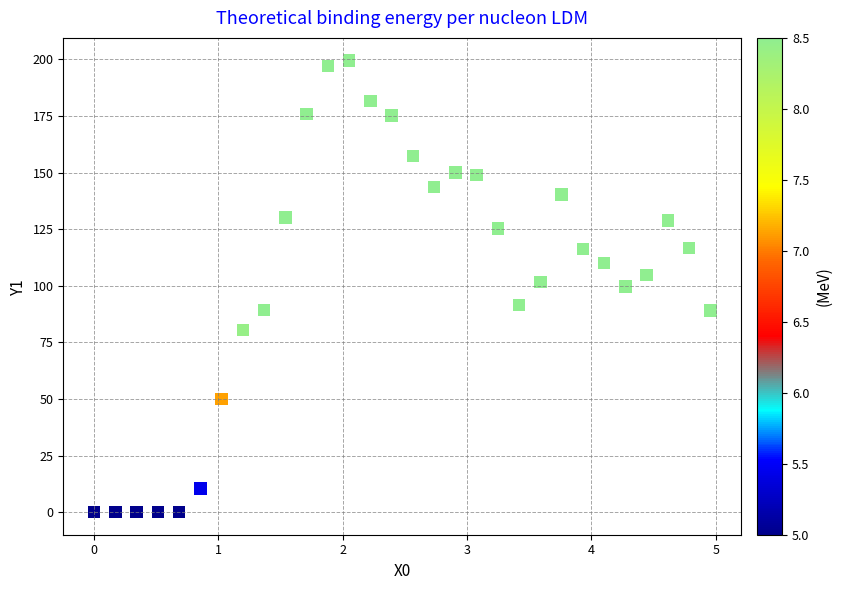

What is the range of Y values (max minus min)?

199.5